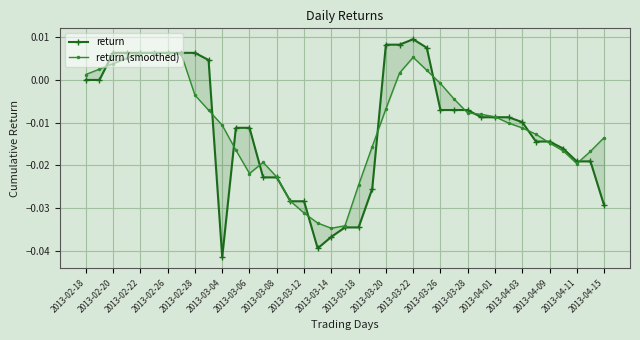

The value of return (smoothed) at 35 is -0.0. True or false?

False